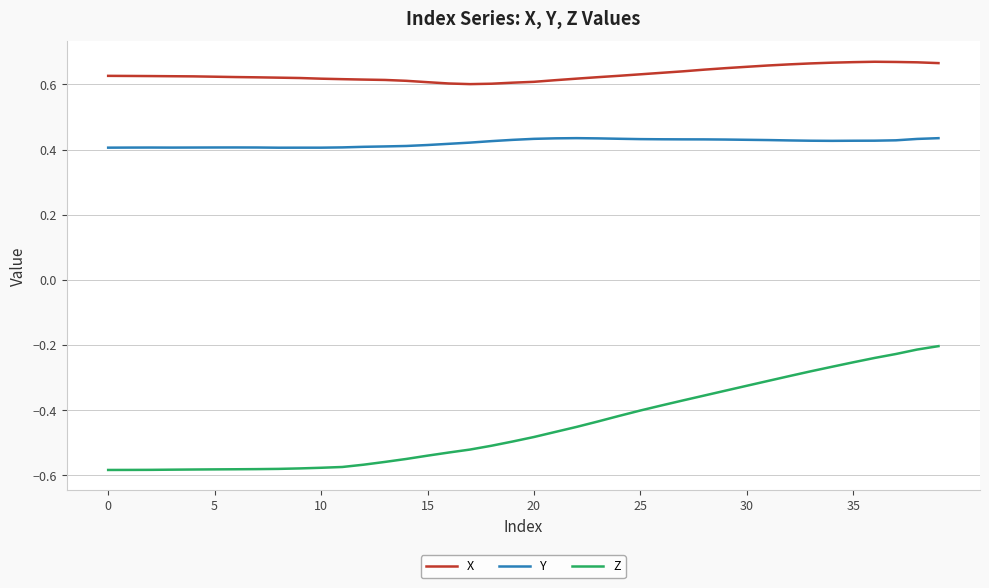

List the series in order of their overall mean, highest first.

X, Y, Z